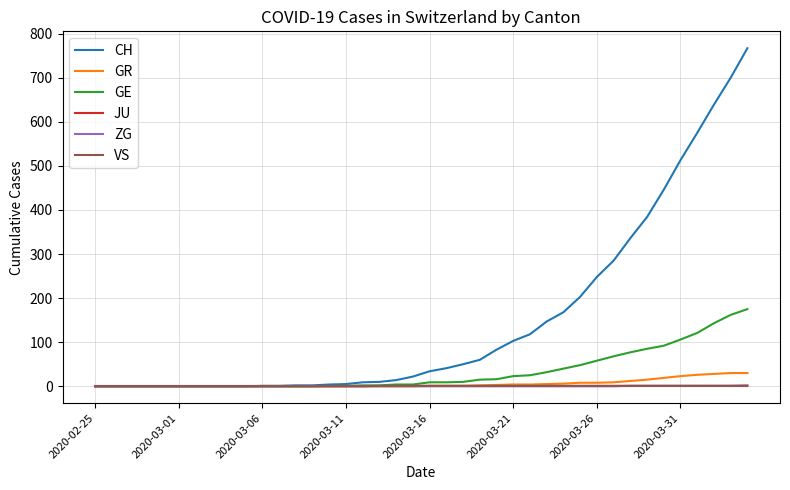

Which series has the widest spread of values?

CH